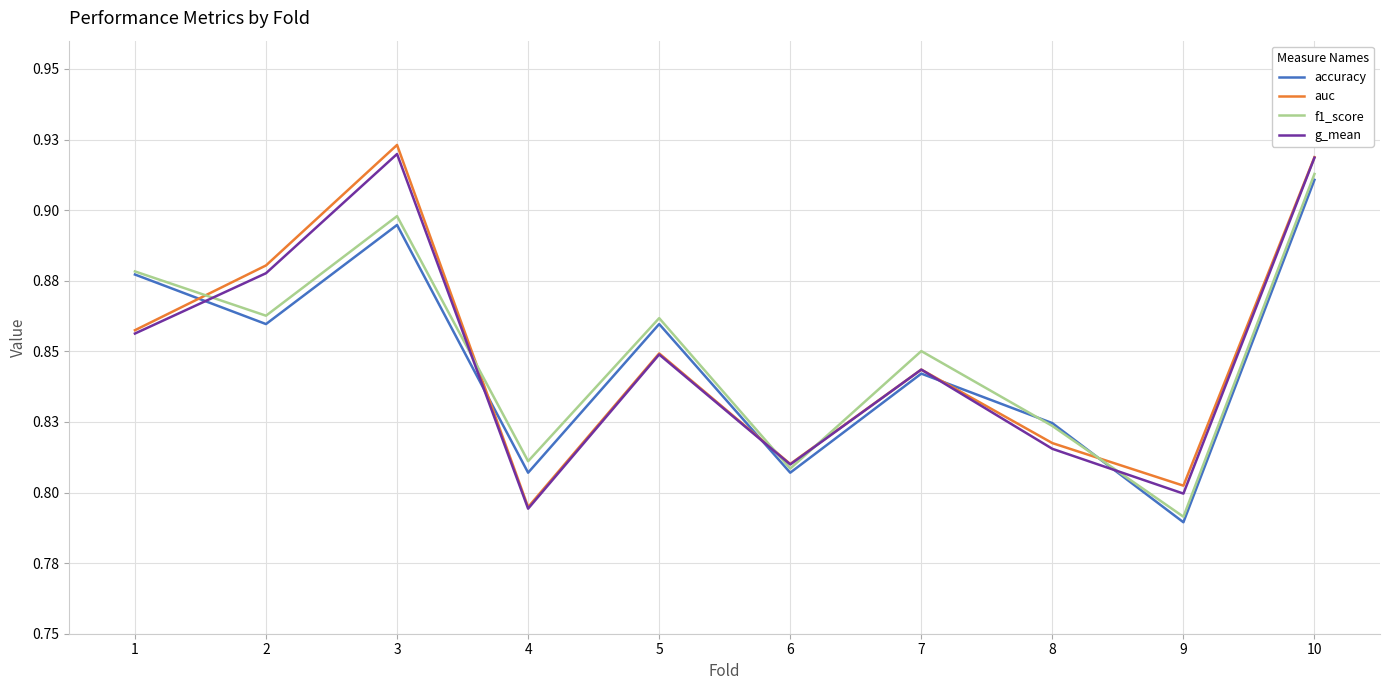

What are all the series names shown in the legend?

accuracy, auc, f1_score, g_mean